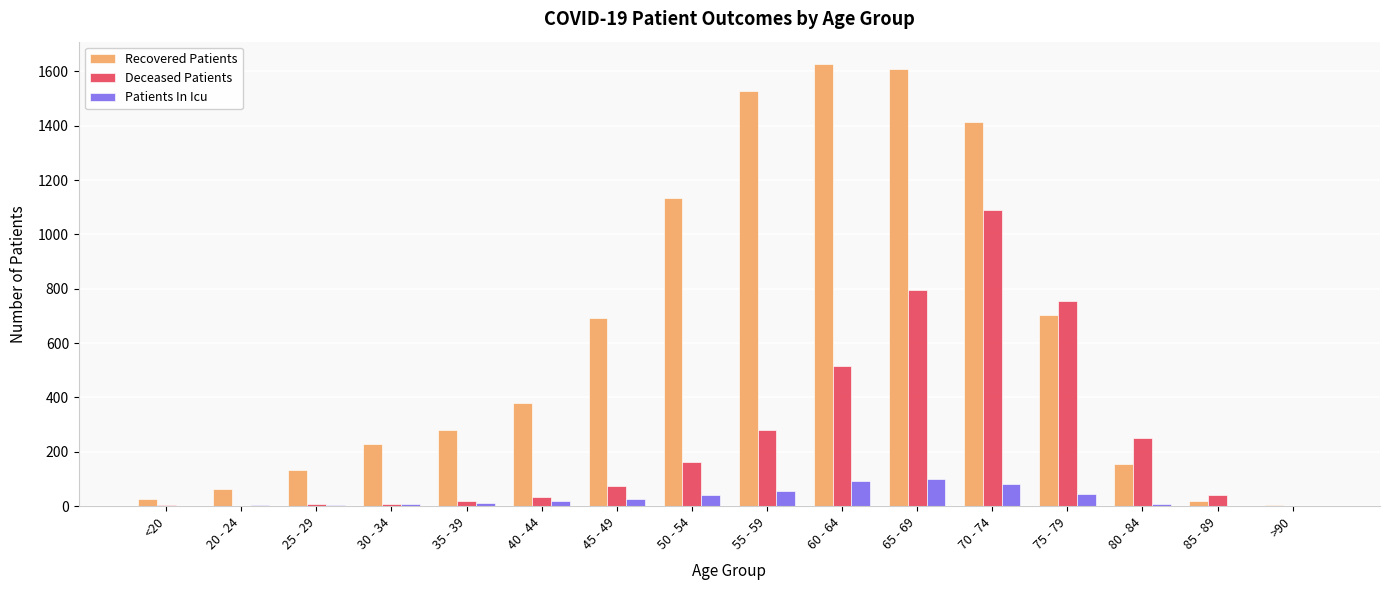

Between 20 - 24 and 25 - 29, which series saw the biggest shift?

Recovered Patients